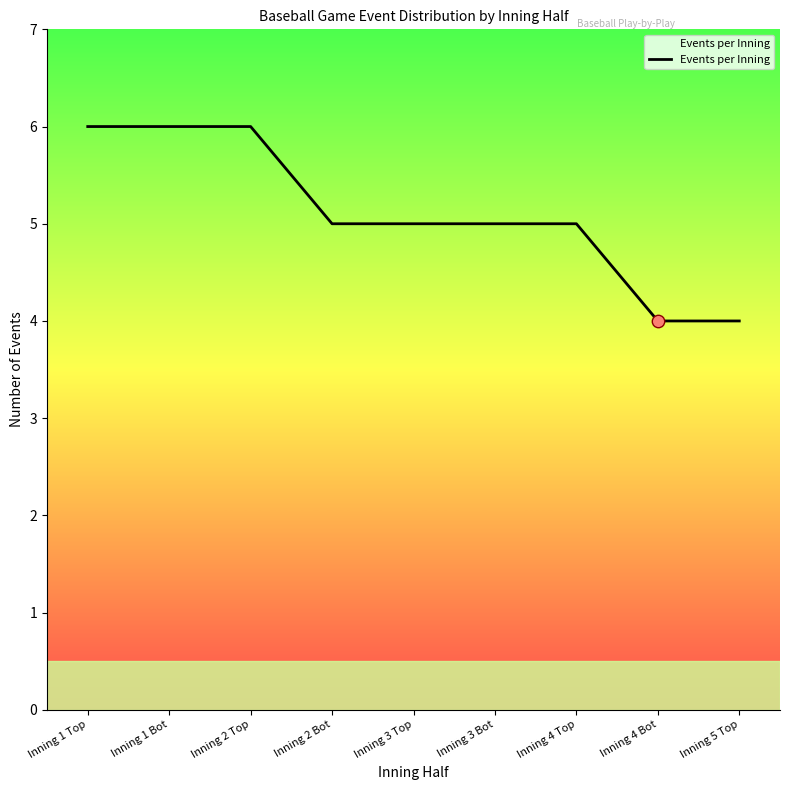

Between Inning 1 Bot and Inning 5 Top, which is larger?

Inning 1 Bot